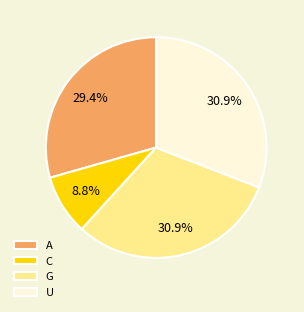

To the nearest percent, what is the difference between the largest and smallest slice percentages?

22%